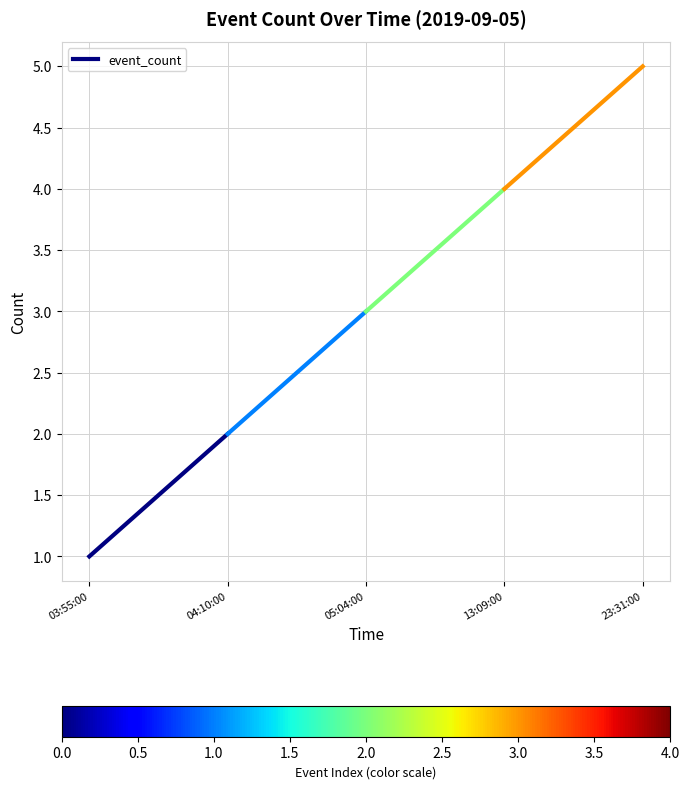

Is it true that the value at 03:55:00 is 1?

True